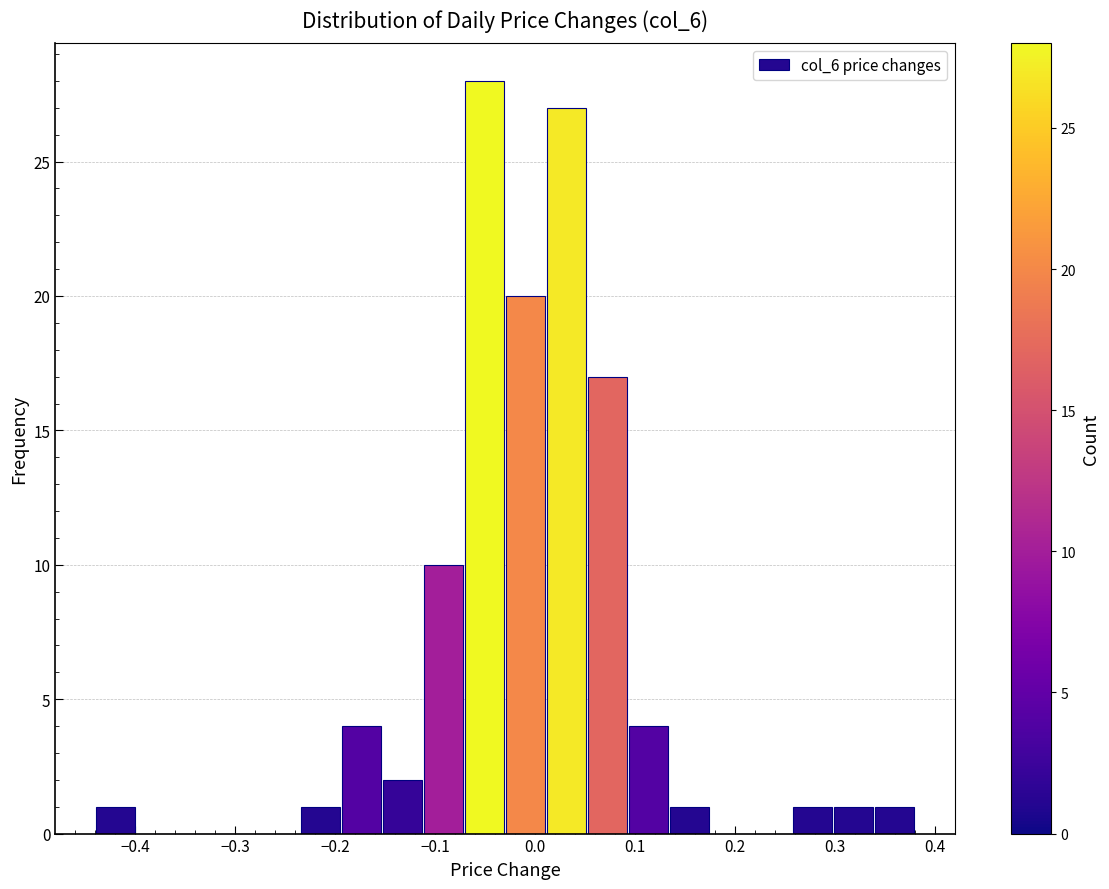

What is the height of the bar covering -0.440 to -0.399 on the x-axis? Neither the bar edges nor the heights are printed on the chart, so give them approximately, as read against the axes.

1